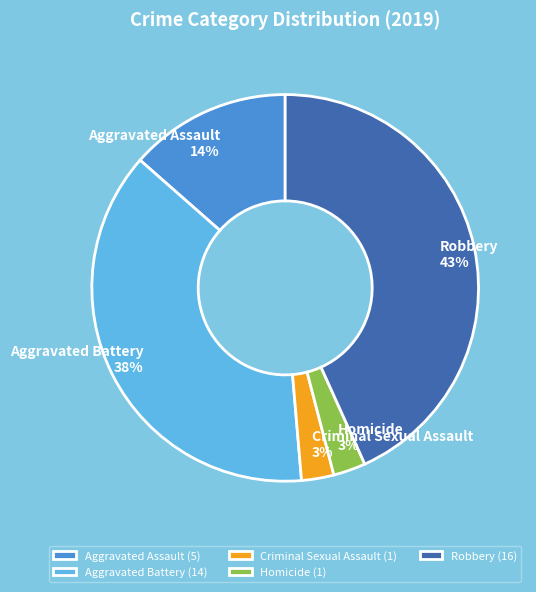

Is there a majority slice in this chart?

No